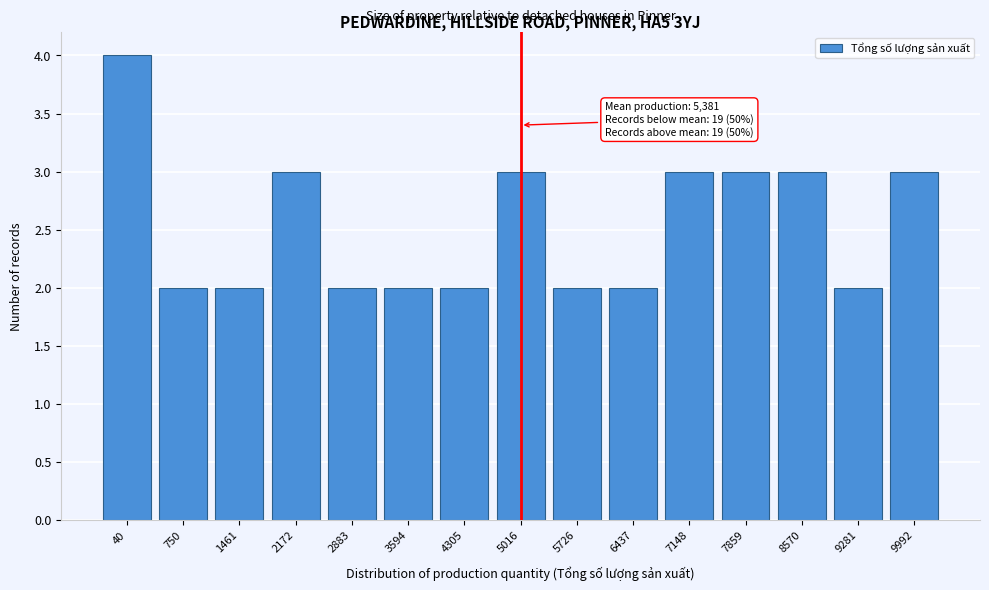

Reading right to left, extract all data points from this chart.

3	2	3	3	3	2	2	3	2	2	2	3	2	2	4